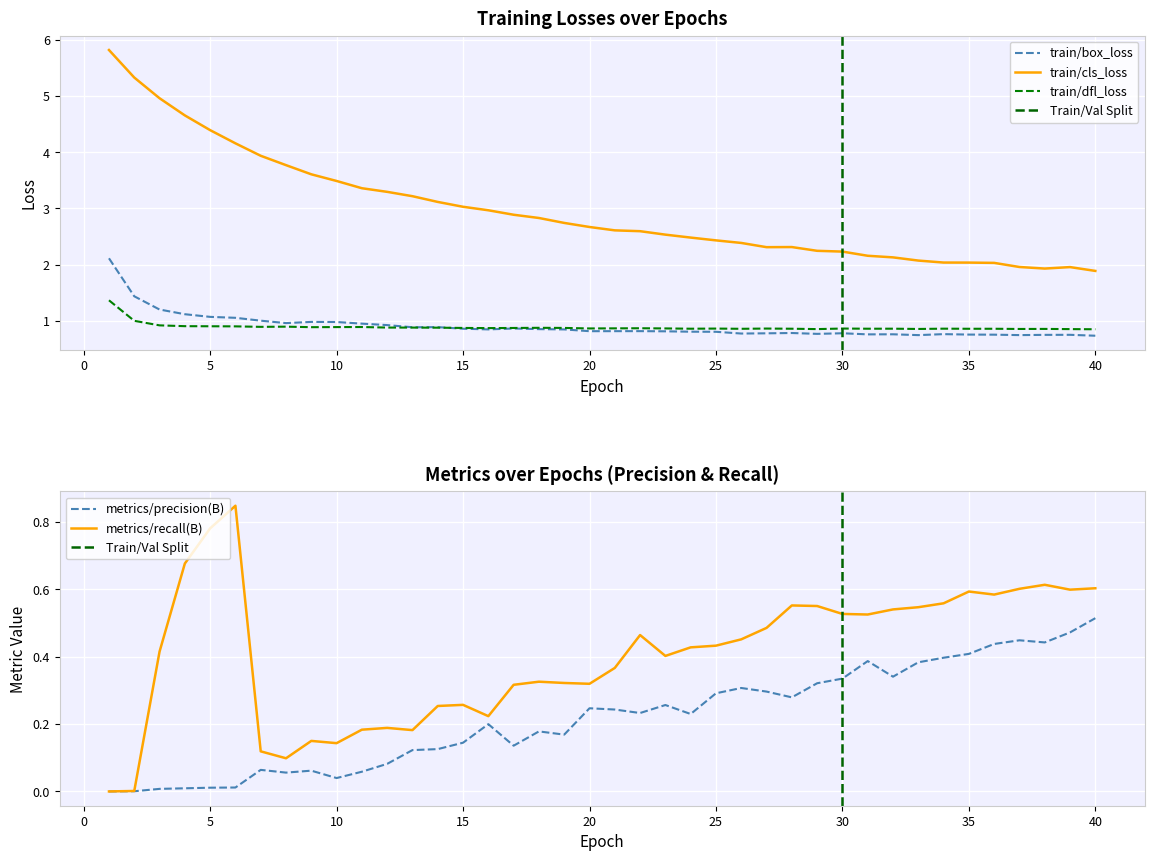

What is the value of the train/box_loss point at the 23rd from the left?

0.8